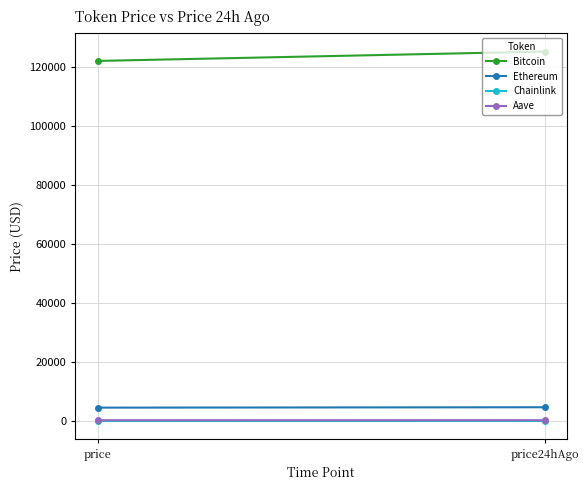

What are all the series names shown in the legend?

Bitcoin, Ethereum, Chainlink, Aave